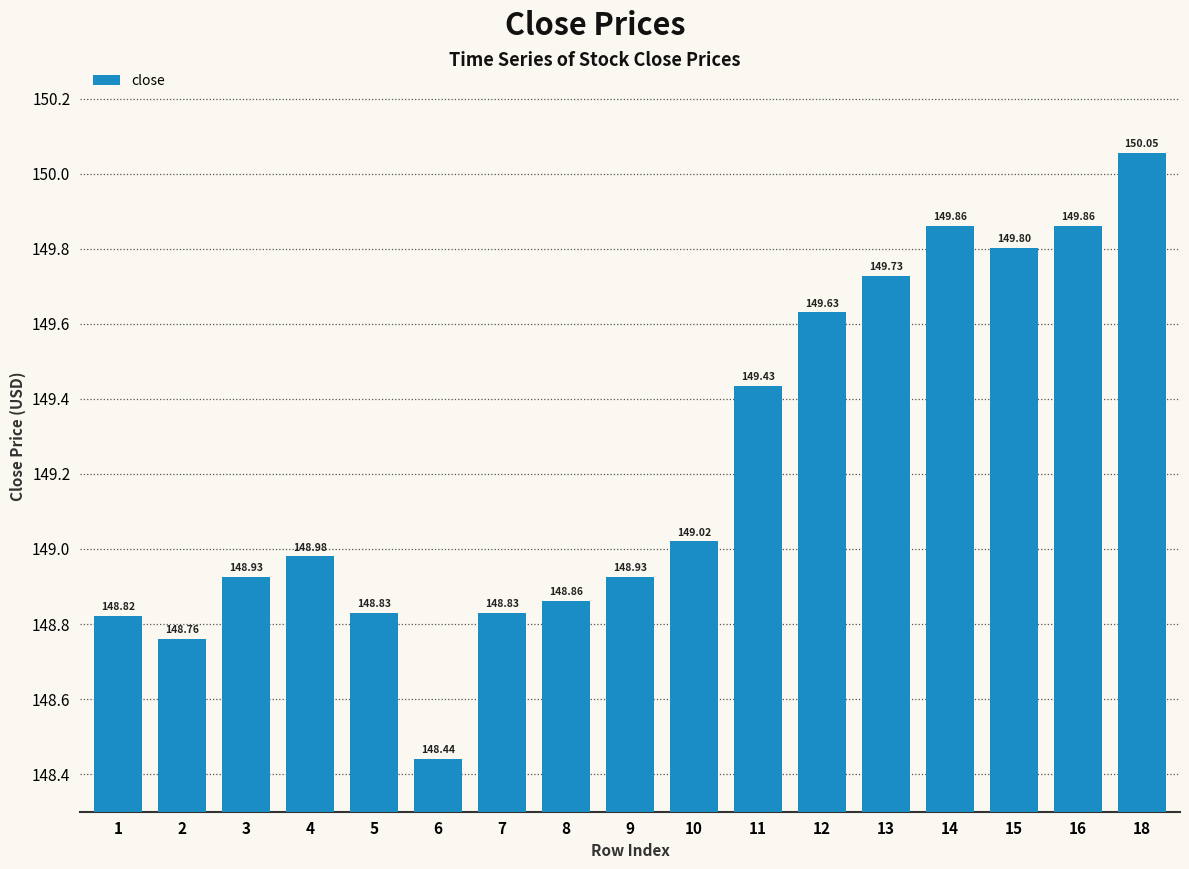

At which category does the chart reach its minimum across all series?

6